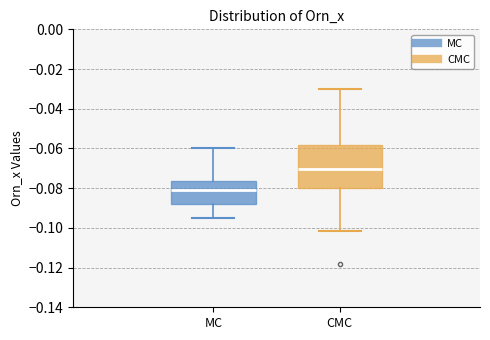

Reading left to right, transcribe this box plot: for each box, give where its median line is, the range the box spans, and where its two whiskers end, as read against the y-axis. The values are not printed on the chart, so give them approximately, as read against the axis.

MC: median -0.082, box -0.088 to -0.076, whiskers -0.094 to -0.060
CMC: median -0.070, box -0.080 to -0.058, whiskers -0.102 to -0.030